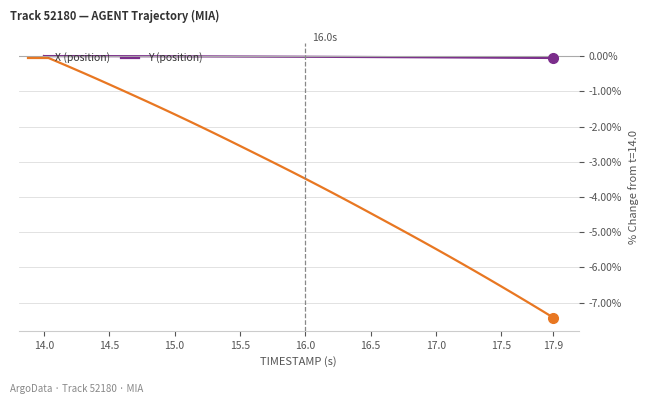

Which series has the widest spread of values?

X (position)